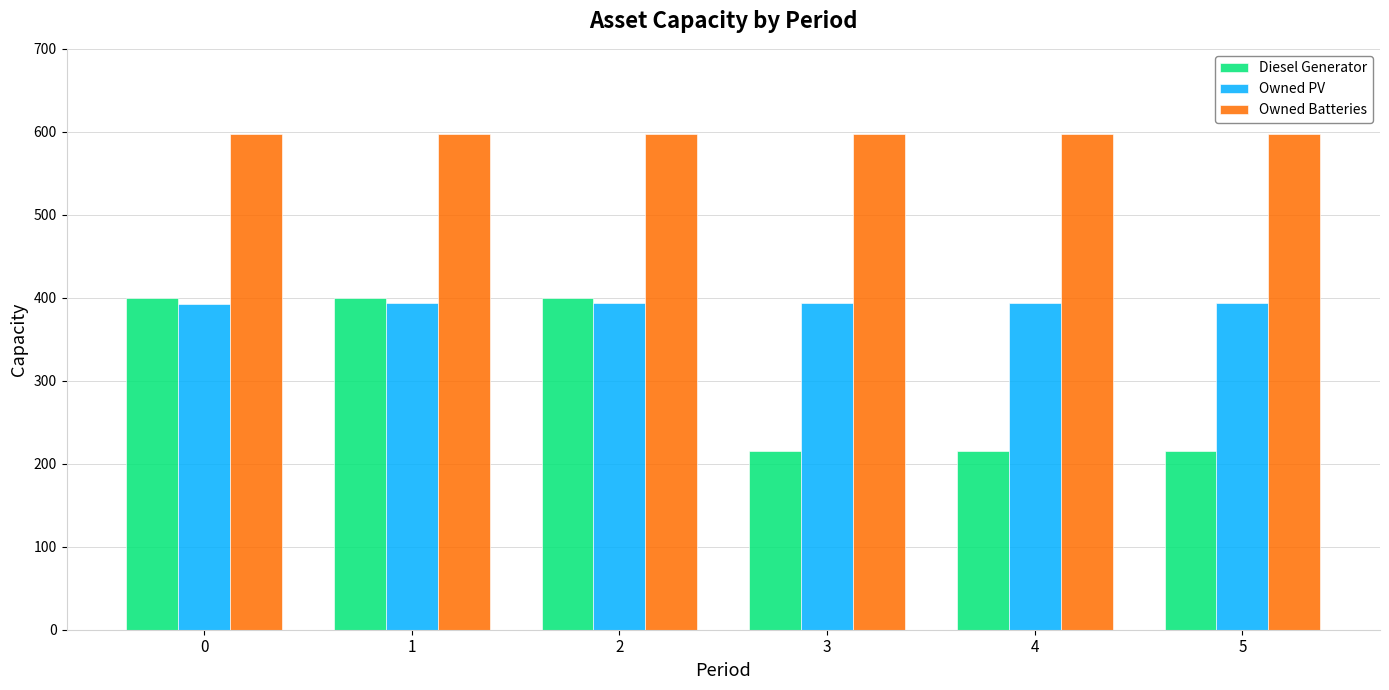

Are the bars horizontal?

No